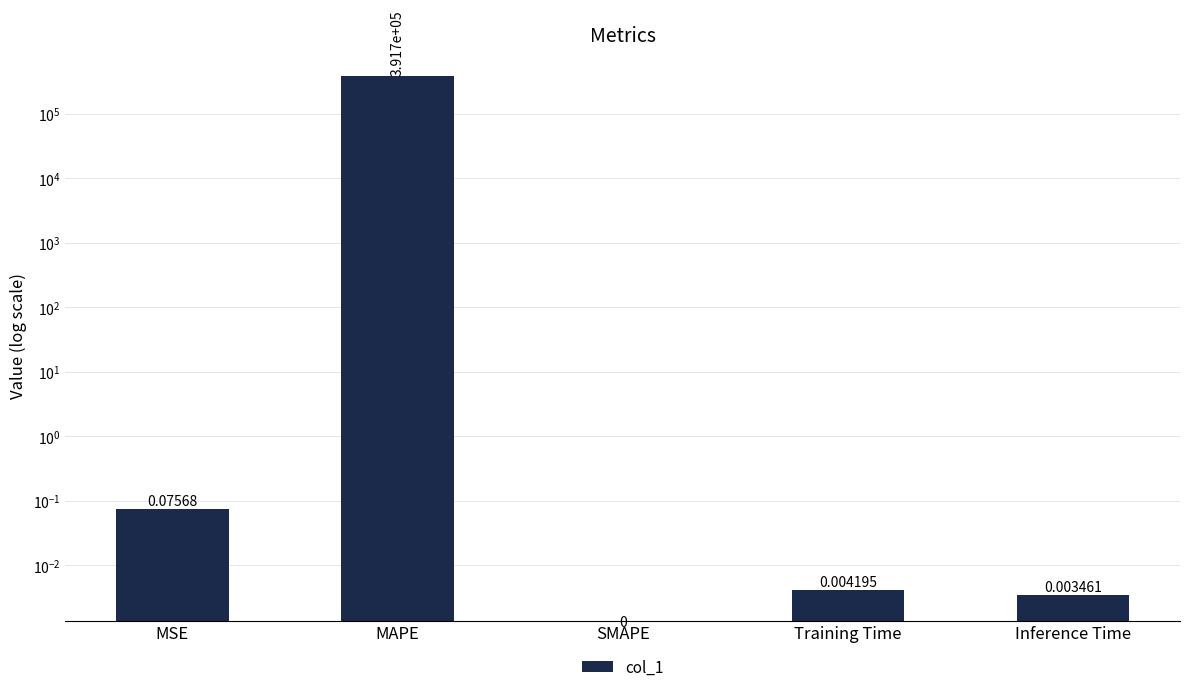

Are the bars grouped side by side (vs. stacked)?

No